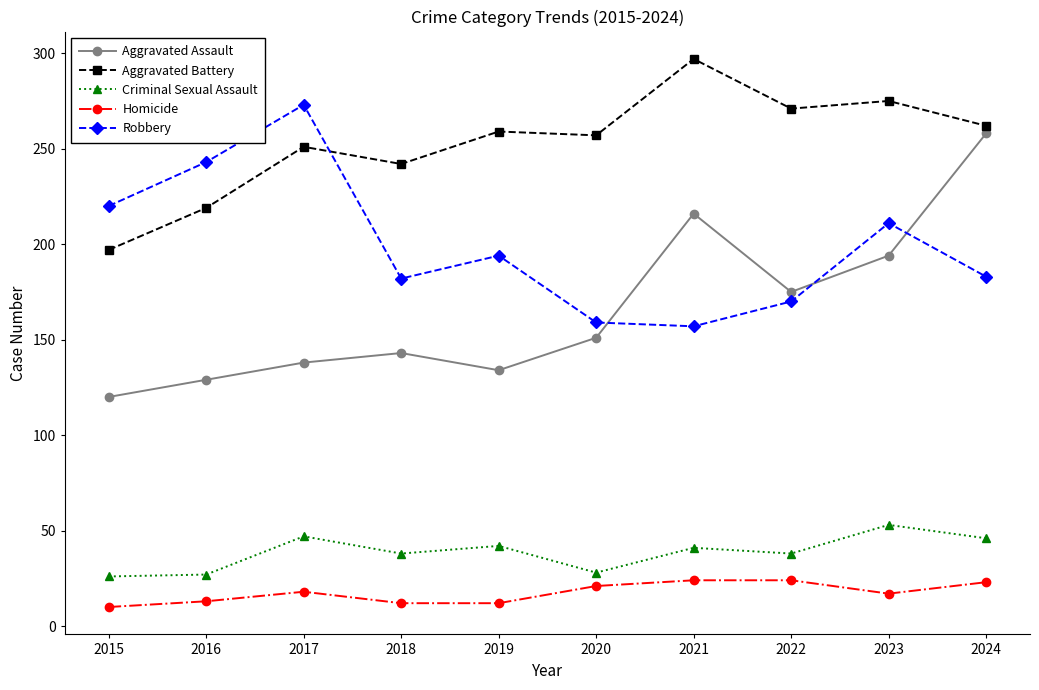

List the series in order of their peak value, highest first.

Aggravated Battery, Robbery, Aggravated Assault, Criminal Sexual Assault, Homicide